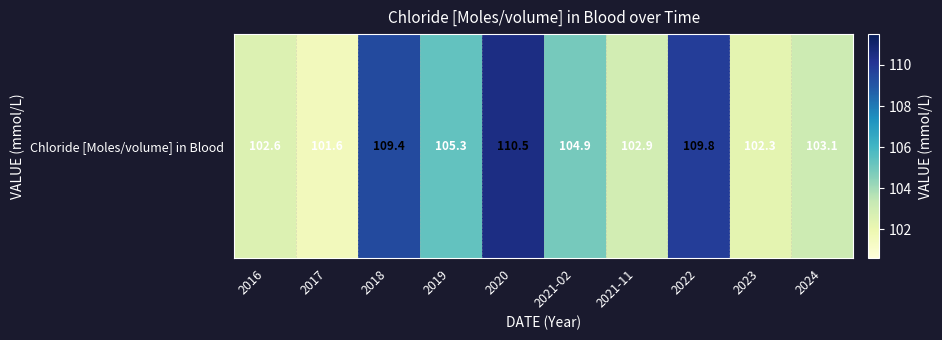

True or false: the data shows 102.3 at 2023.

True